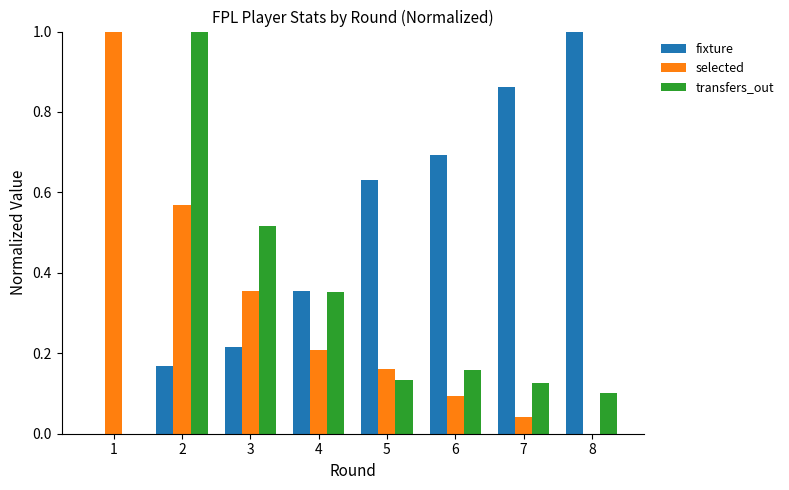

Where is transfers_out nearest to the value 0?

1